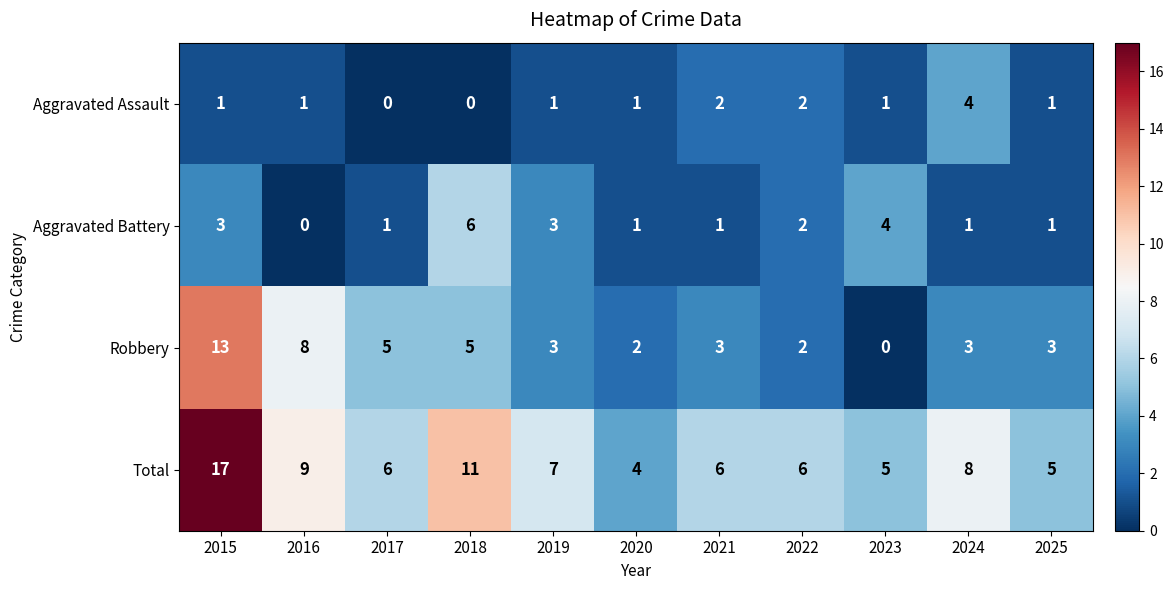

Which series changed the most between 2016 and 2019?

Robbery